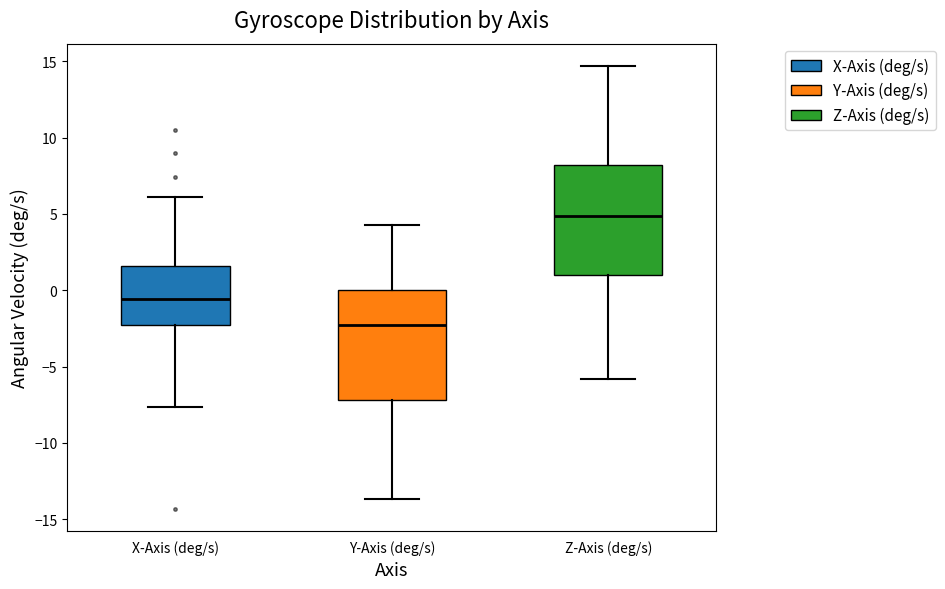

Reading left to right, read every box against the y-axis: the position of its median line, the range the box covers, and the ends of its whiskers. The values are not printed on the chart, so give them approximately, as read against the axis.

X-Axis (deg/s): median -0.5, box -2.5 to 1.5, whiskers -7.5 to 6.0
Y-Axis (deg/s): median -2.0, box -7.0 to 0.0, whiskers -13.5 to 4.5
Z-Axis (deg/s): median 5.0, box 1.0 to 8.0, whiskers -6.0 to 14.5